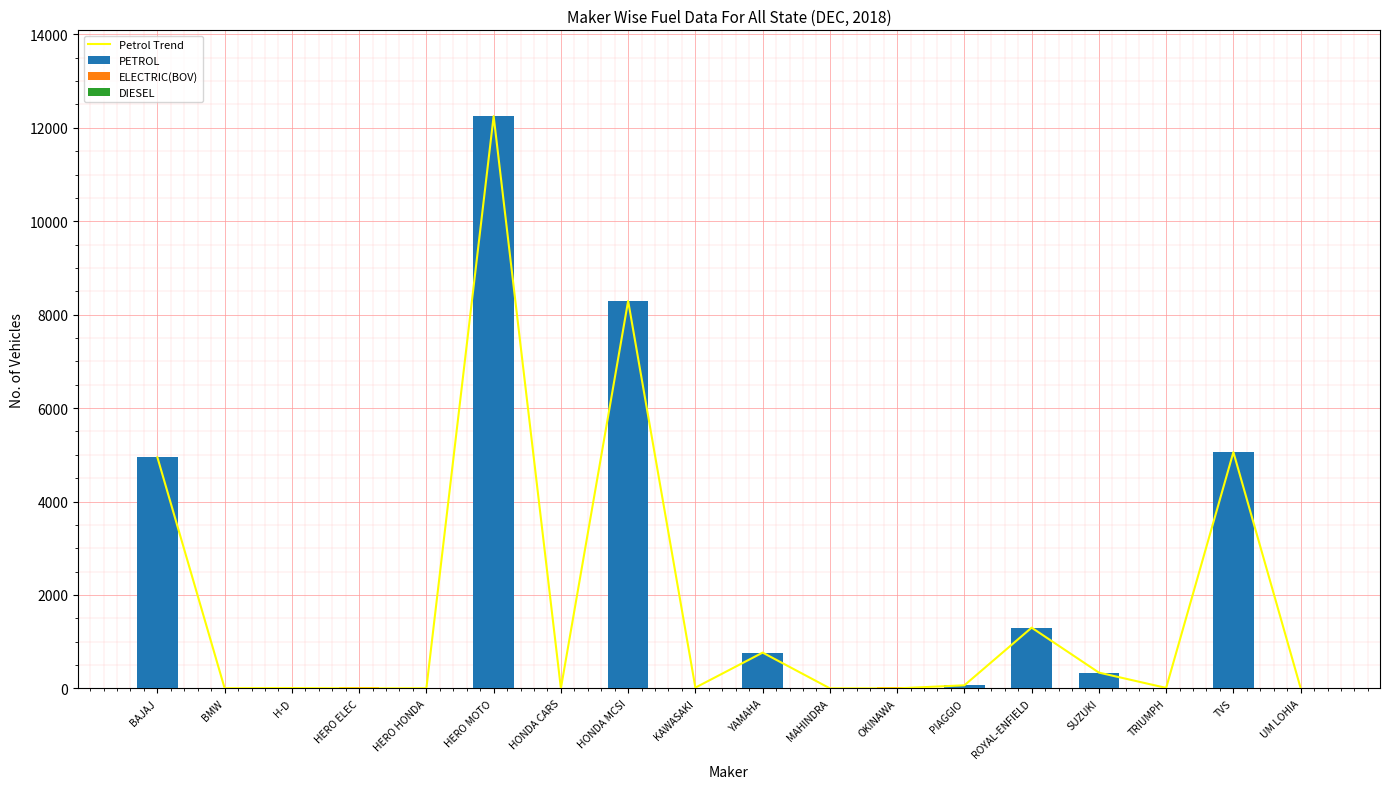

How many series are shown in this chart?

4